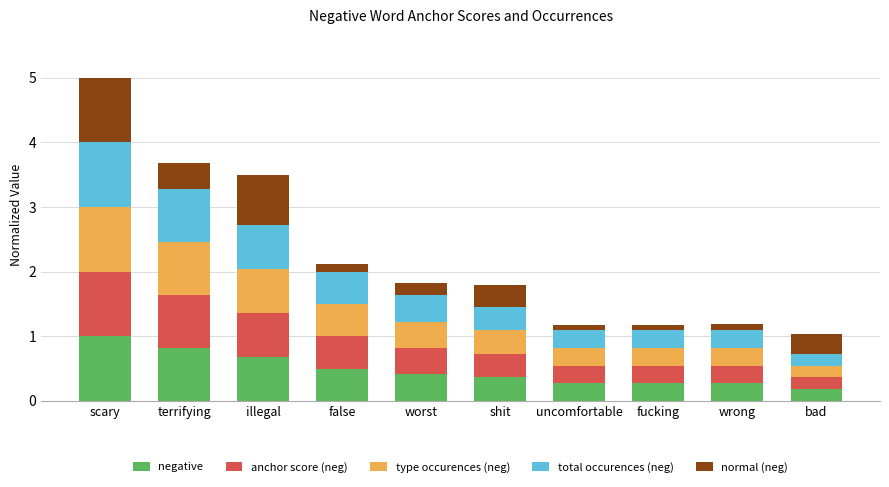

The value of negative at scary is 0.5. True or false?

False